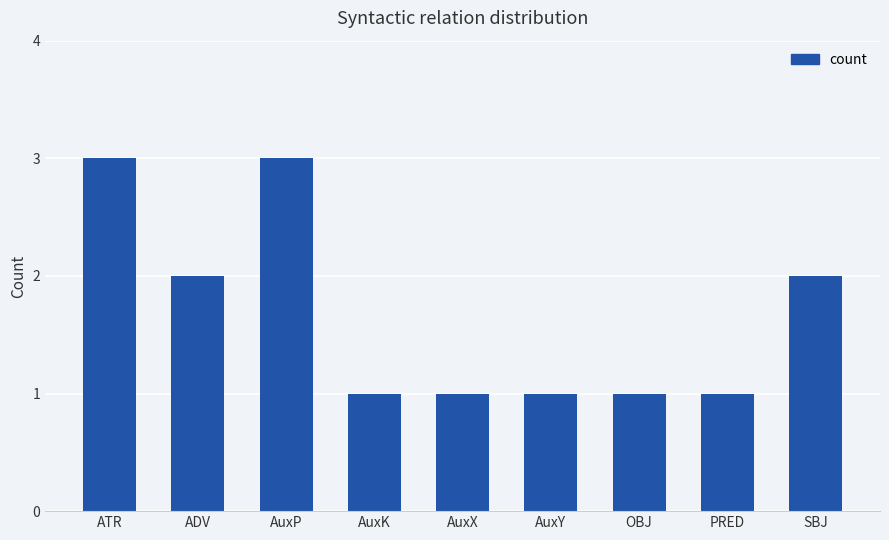

Reading left to right, list all the values displayed in this chart.

ATR=3	ADV=2	AuxP=3	AuxK=1	AuxX=1	AuxY=1	OBJ=1	PRED=1	SBJ=2